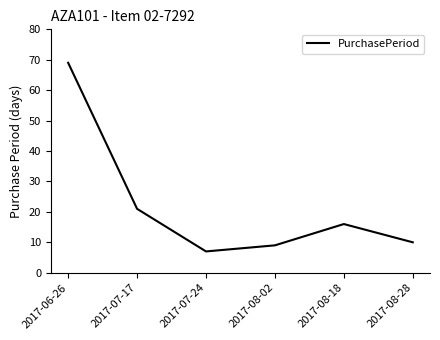

Reading right to left, extract all data points from this chart.

2017-08-28=10	2017-08-18=16	2017-08-02=9	2017-07-24=7	2017-07-17=21	2017-06-26=69